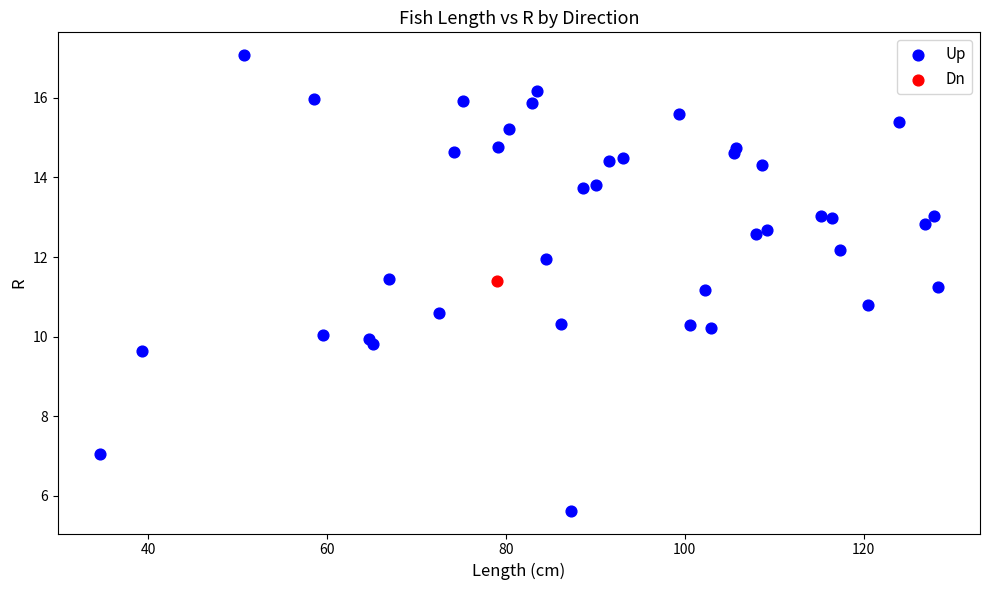

What are all the series names shown in the legend?

Up, Dn